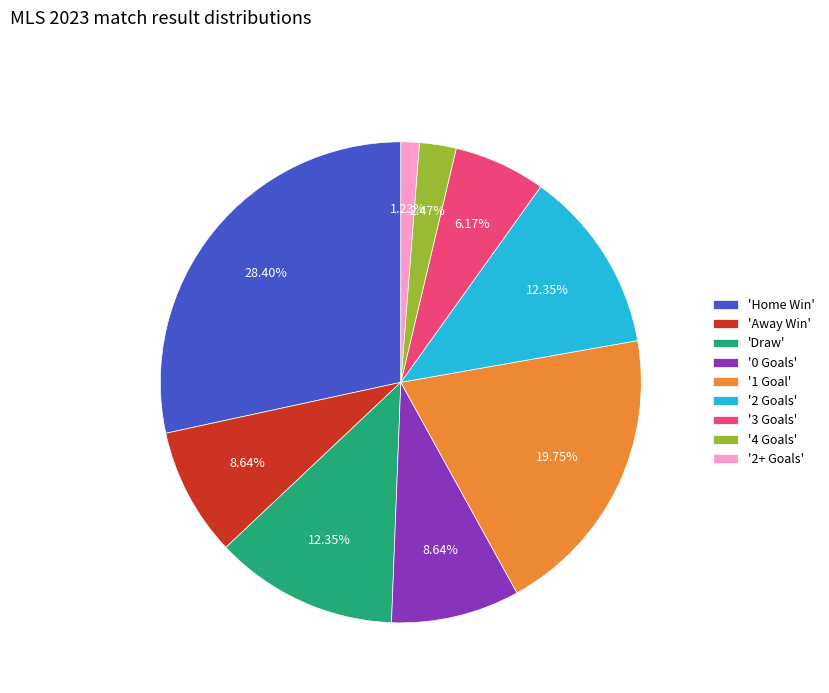

Is there any slice that represents more than half of the pie?

No